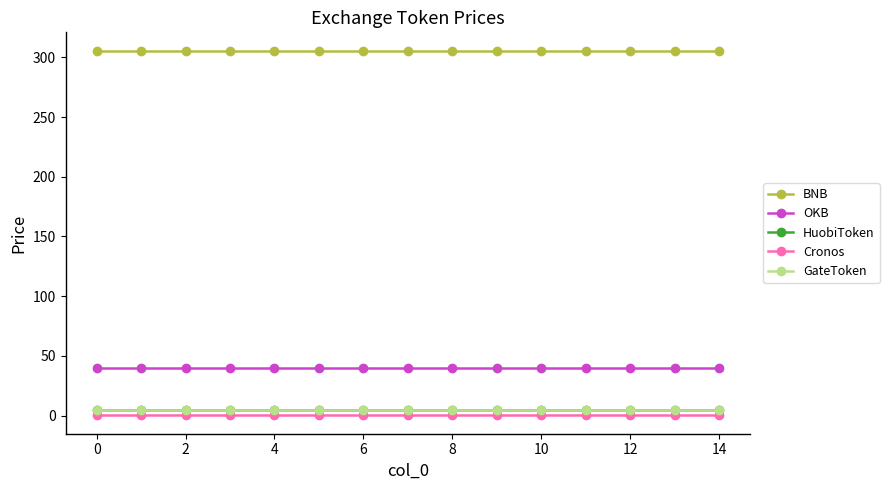

How many categories are shown in the chart?

15